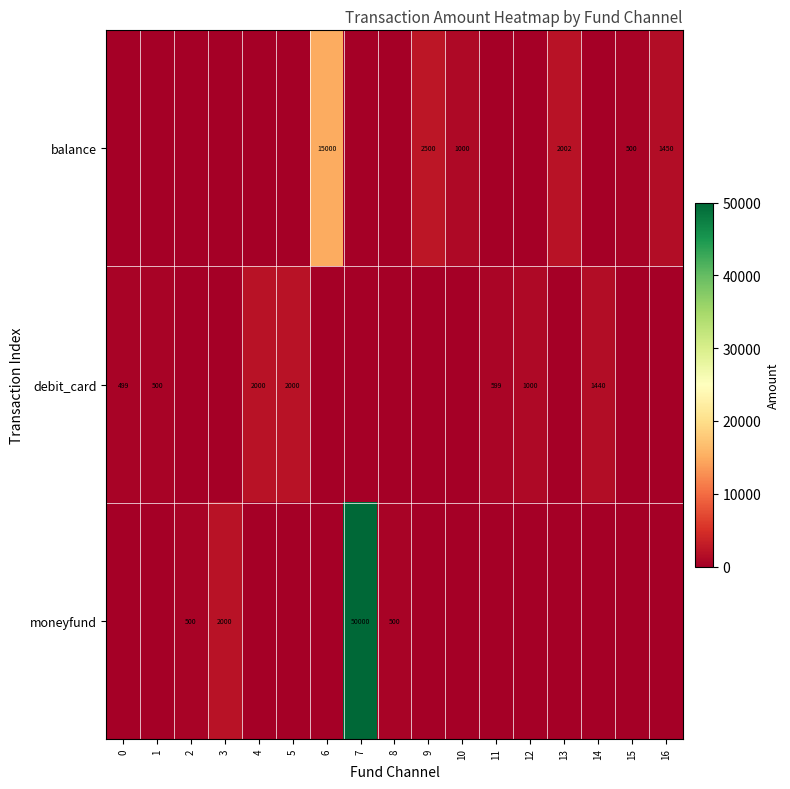

The value of moneyfund at 3 is 2000. True or false?

True